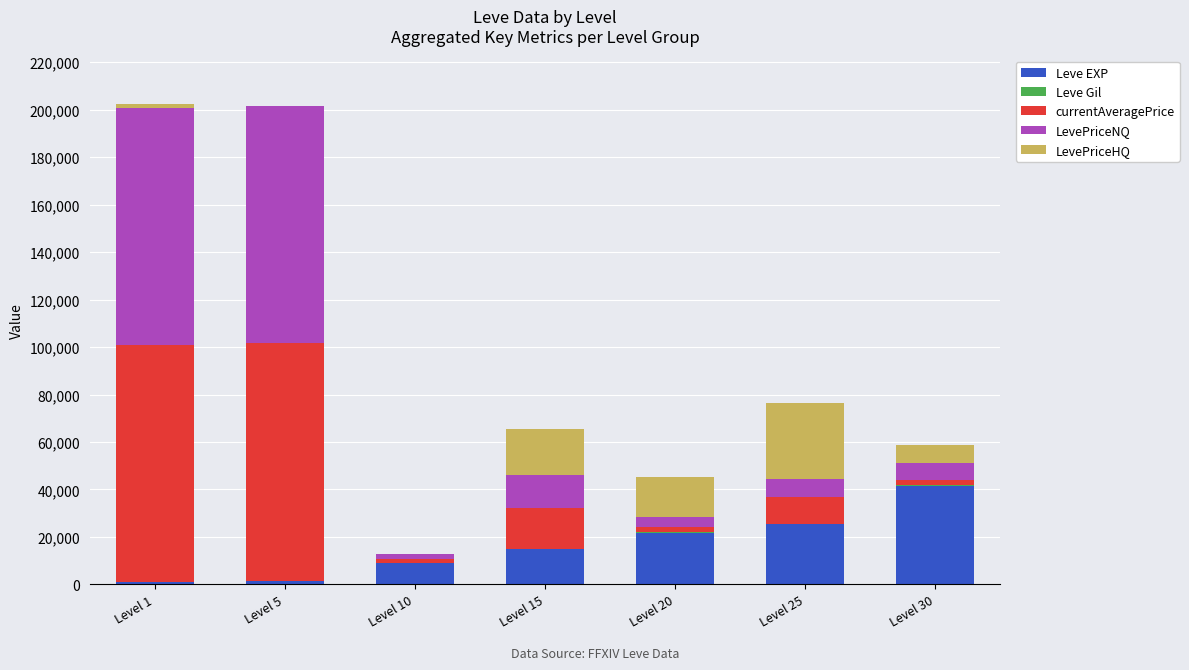

What is the highest value of the Leve EXP series?

41410